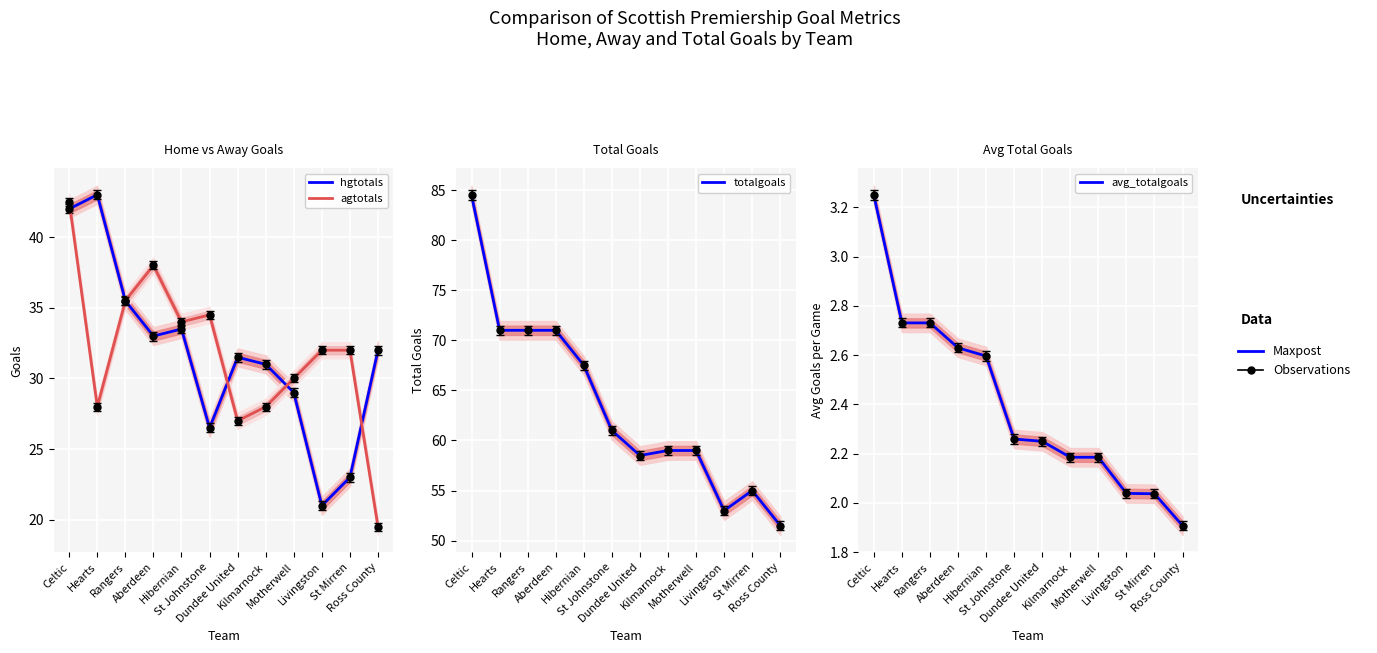

What is the spread (max minus min) of values at Hearts?

68.3